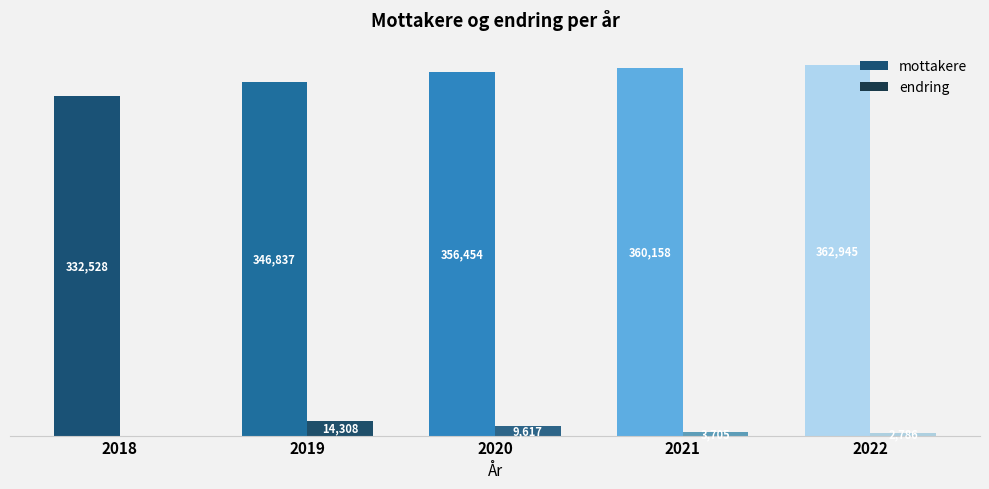

Which series has the largest total across all categories?

mottakere